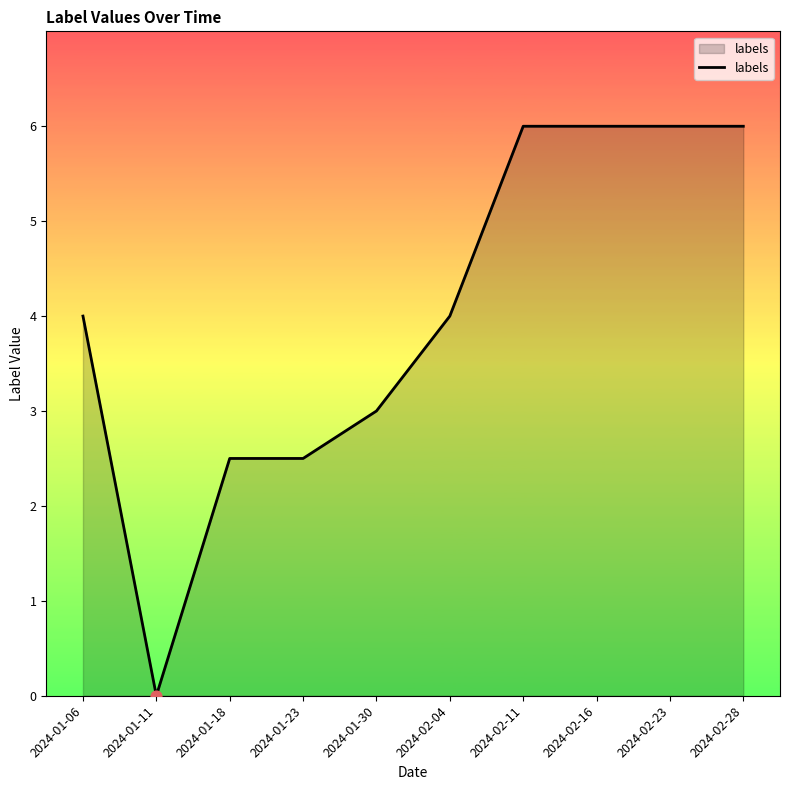

Approximately how many times larger is the value at 2024-02-28 compared to 2024-01-06?

1.5